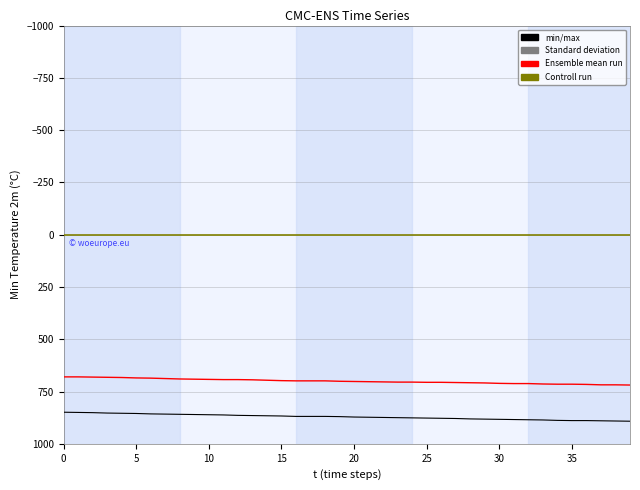

Count the number of data series in this chart.

3